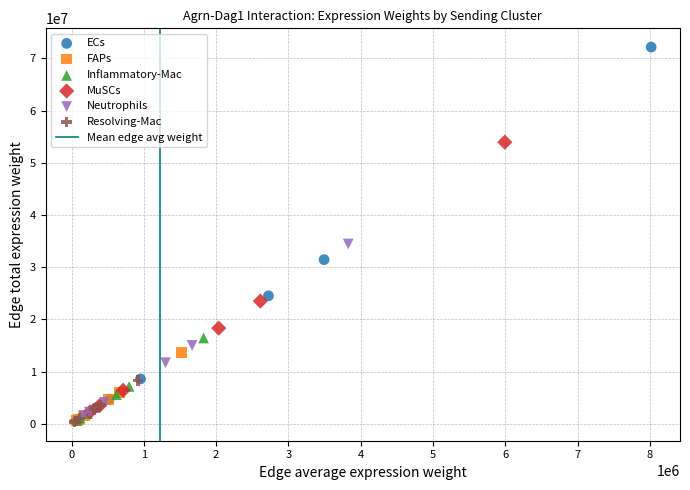

Which series reaches the maximum Y coordinate?

ECs